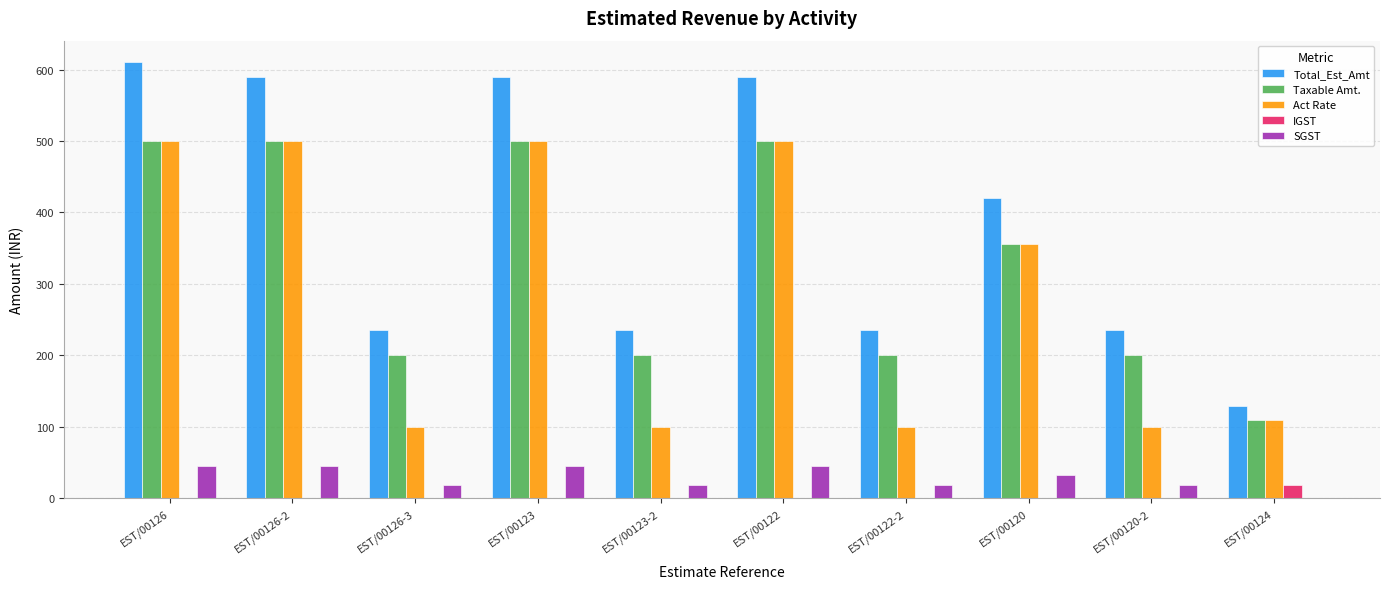

The value of IGST at EST/00126-2 is 0. True or false?

True